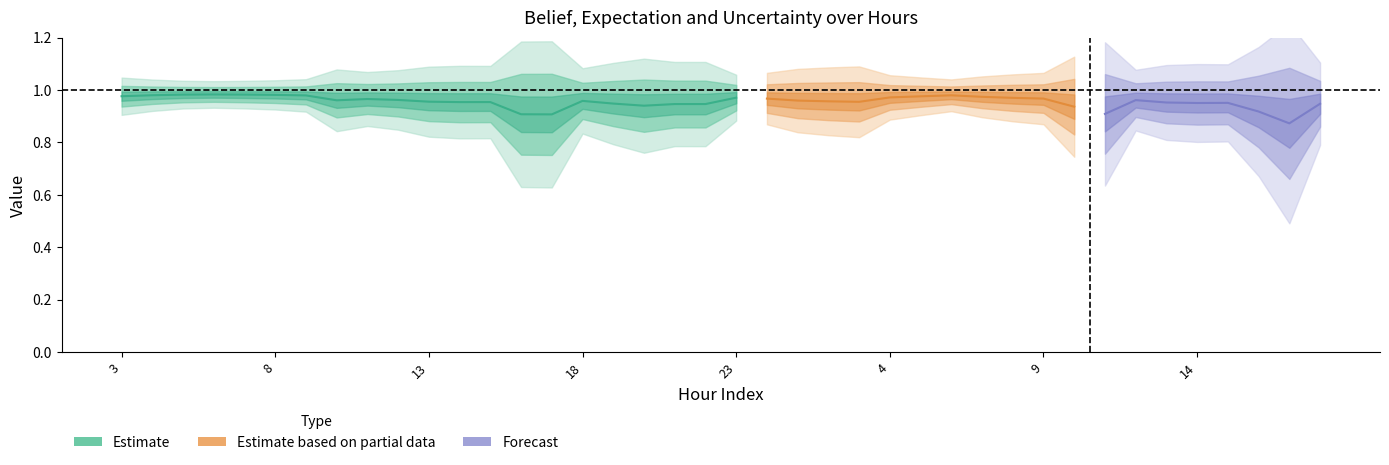

True or false: uncertainity and expectation intersect in this chart.

False